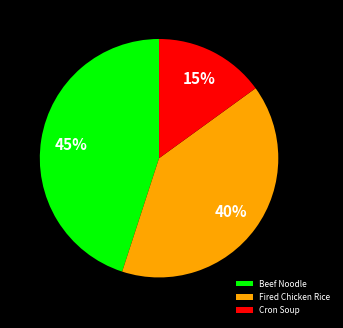

Approximately how many times larger is the value at Cron Soup compared to Beef Noodle?

0.3